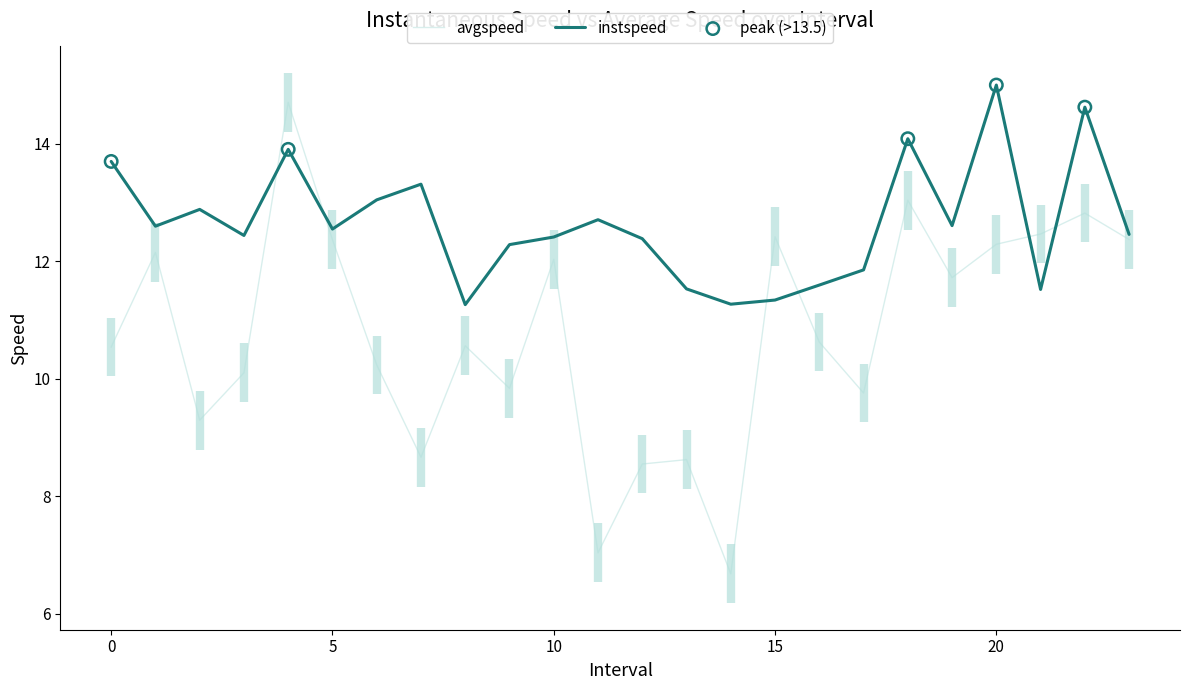

What are all the series names shown in the legend?

instspeed, avgspeed